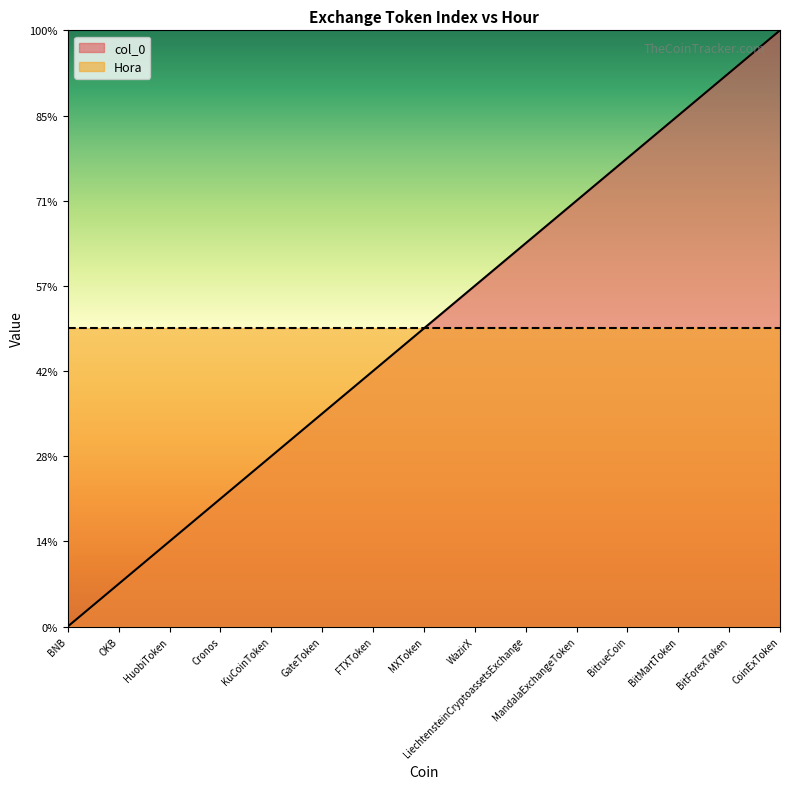

Which has a higher value, GateToken or BitrueCoin?

BitrueCoin